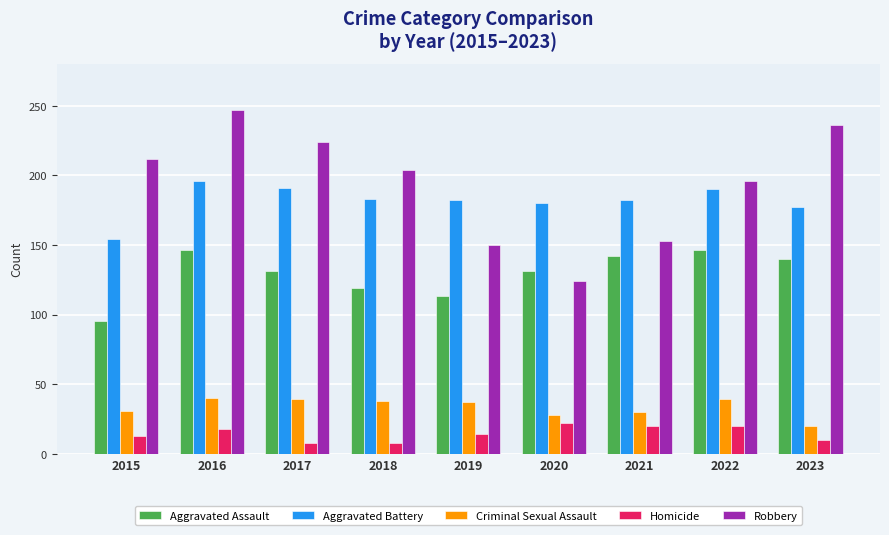

At which label does Robbery reach its peak?

2016